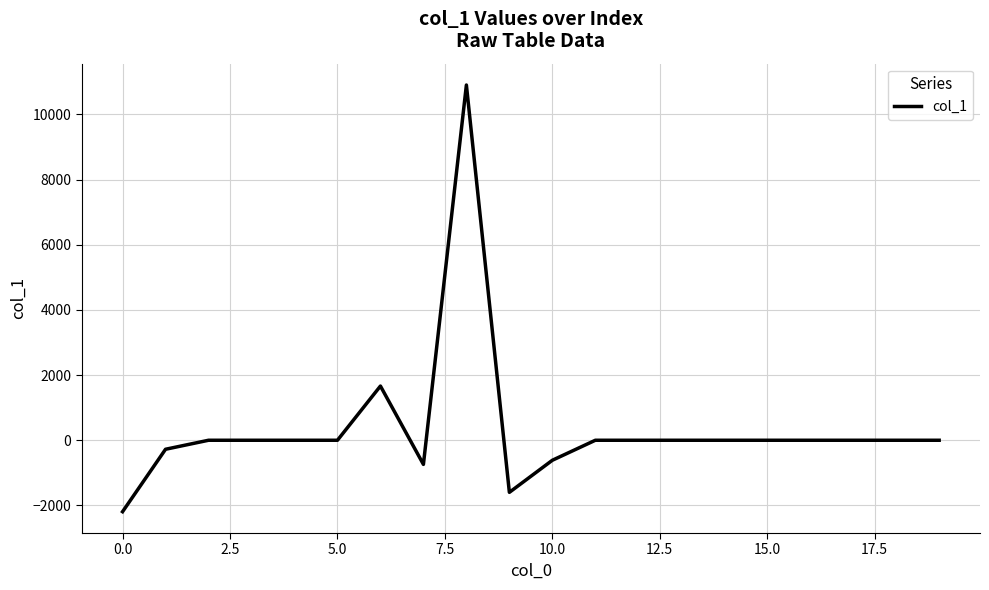

Reading right to left, what are all the values shown in this chart?

0.0	0.0	0.0	0.0	0.0	0.0	0.0	0.0	0.0	-613.9	-1598.6	10902.8	-740.8	1663.8	0.0	0.0	0.0	0.0	-276.4	-2192.4